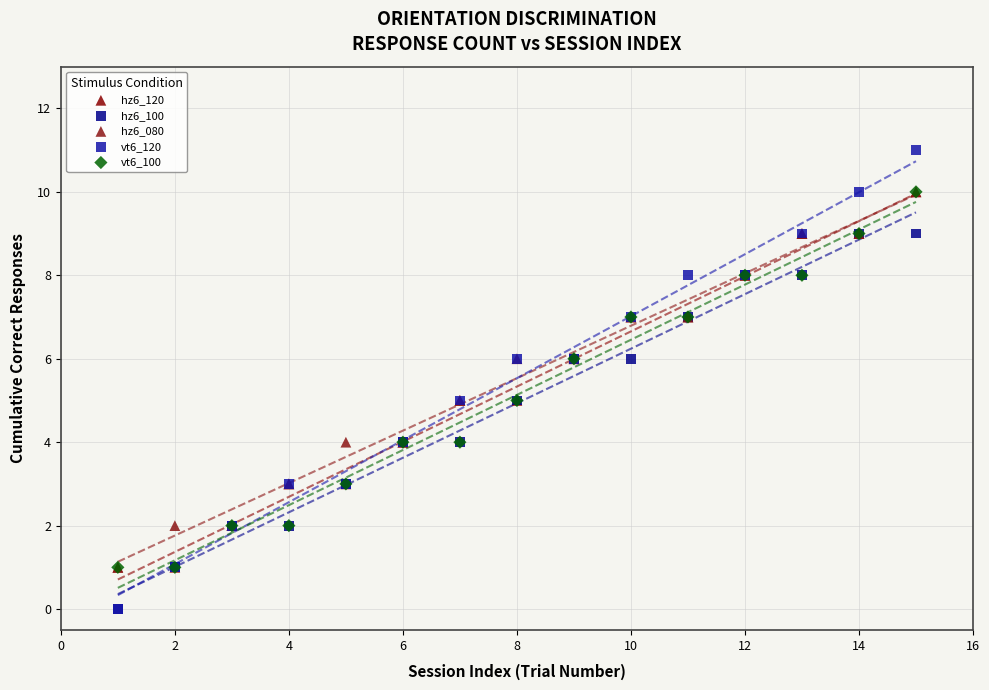

What are all the series names shown in the legend?

hz6_120, hz6_100, hz6_080, vt6_120, vt6_100